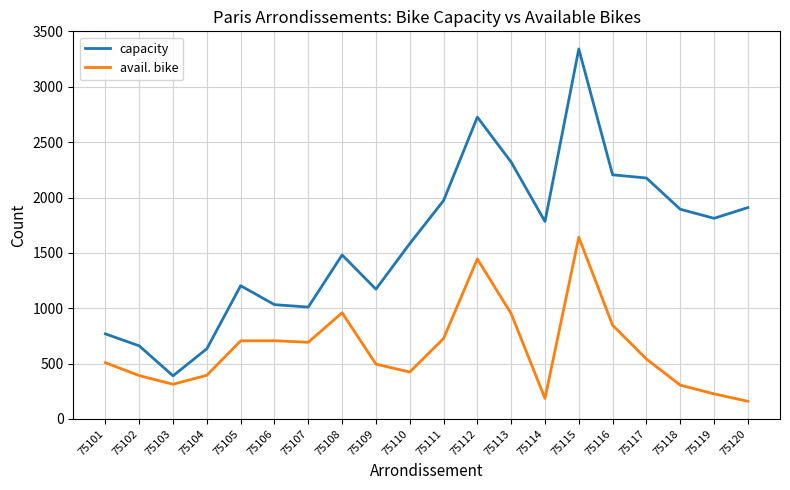

Is the value of capacity at 75108 greater than the value of avail. bike at 75112?

Yes